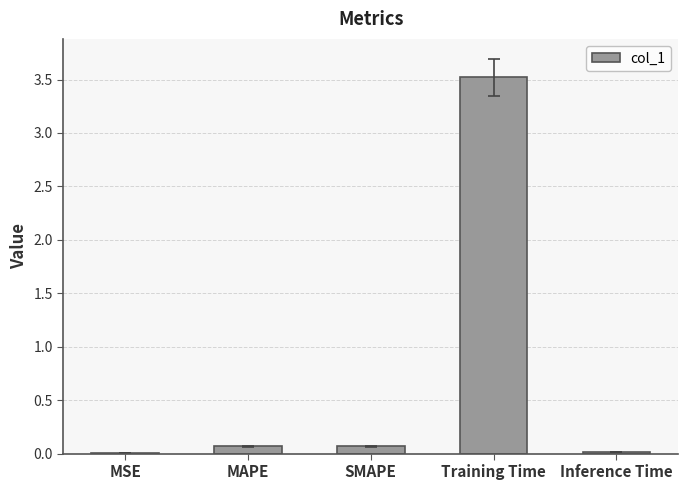

The chart shows a value of 0.0 at MSE. True or false?

True